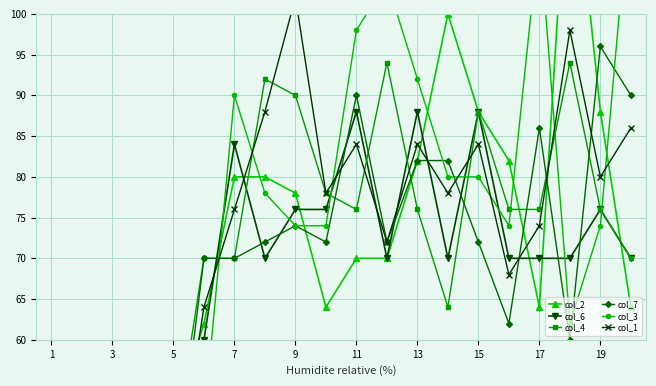

What is the maximum value shown in the chart?

124